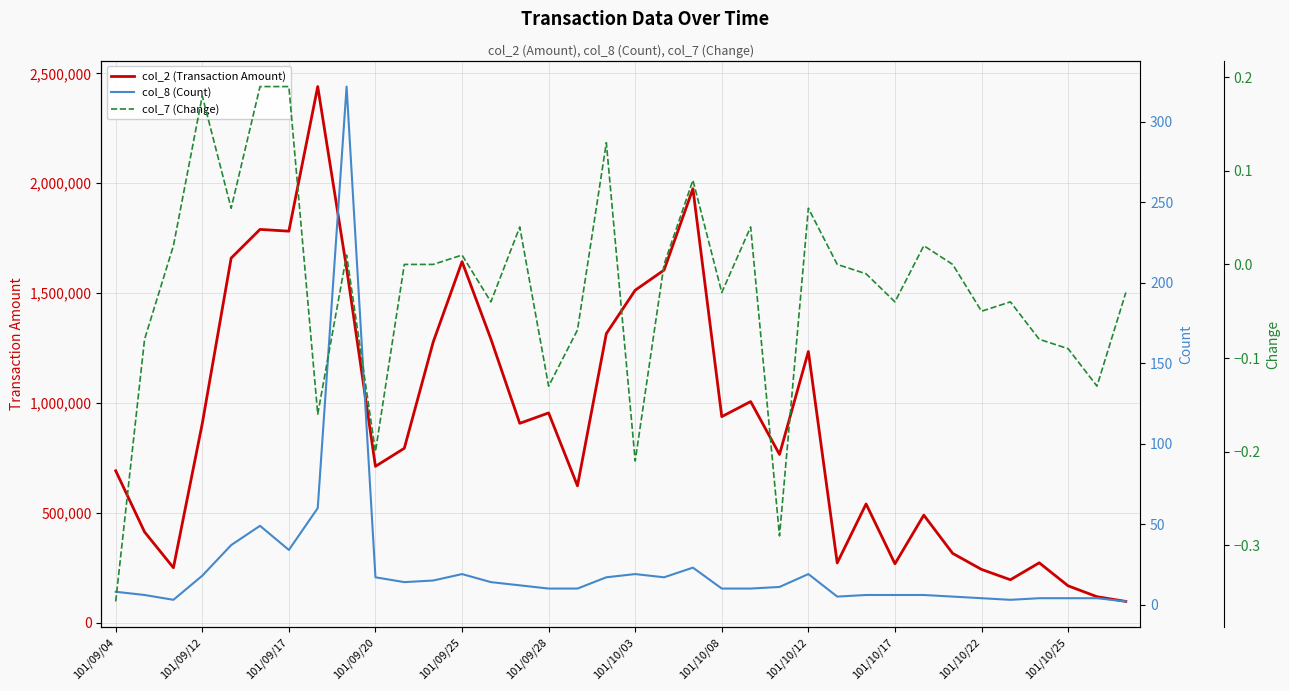

True or false: col_8 (Count) and col_2 (Transaction Amount) intersect in this chart.

False